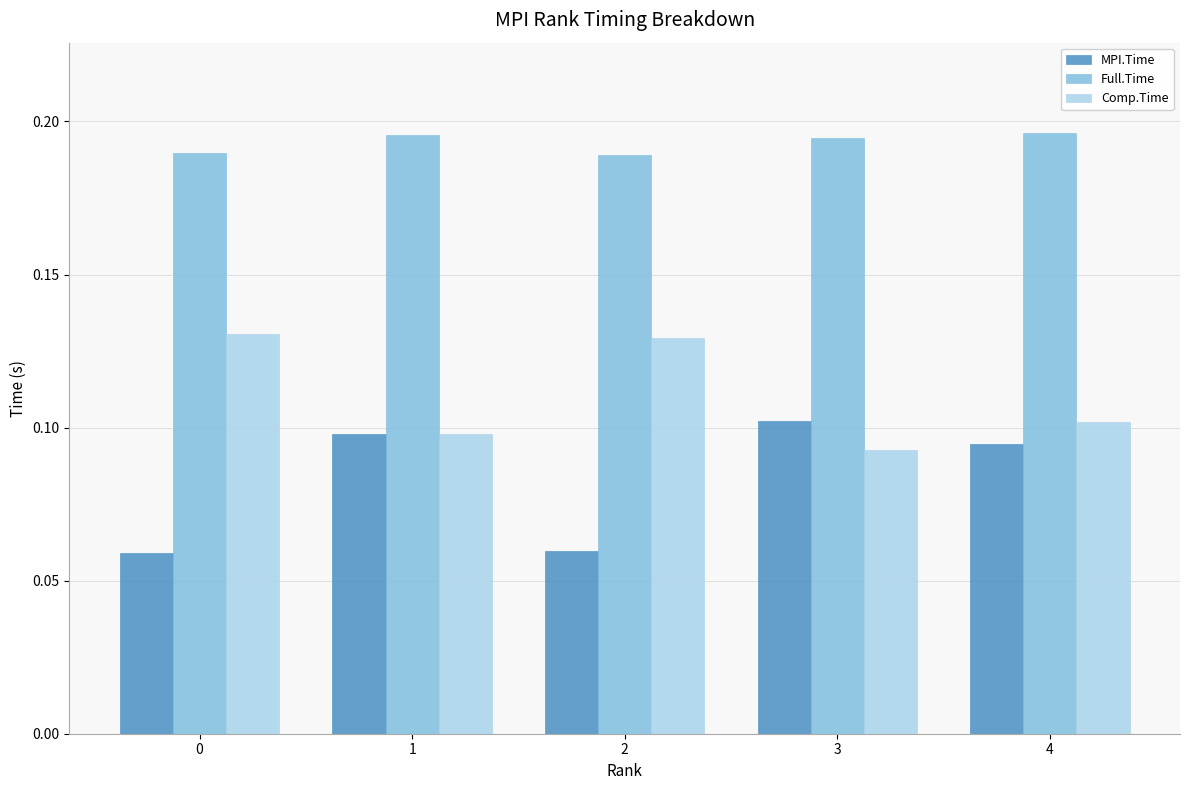

Rank the series by their maximum value, from highest to lowest.

Full.Time, Comp.Time, MPI.Time